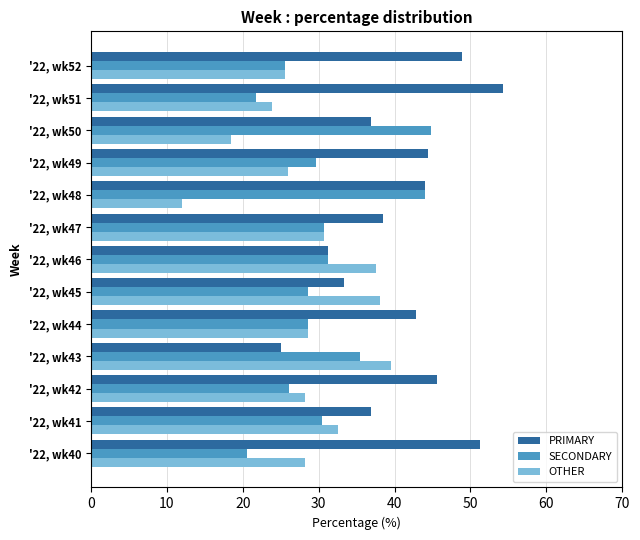

Which series has the largest total across all categories?

PRIMARY